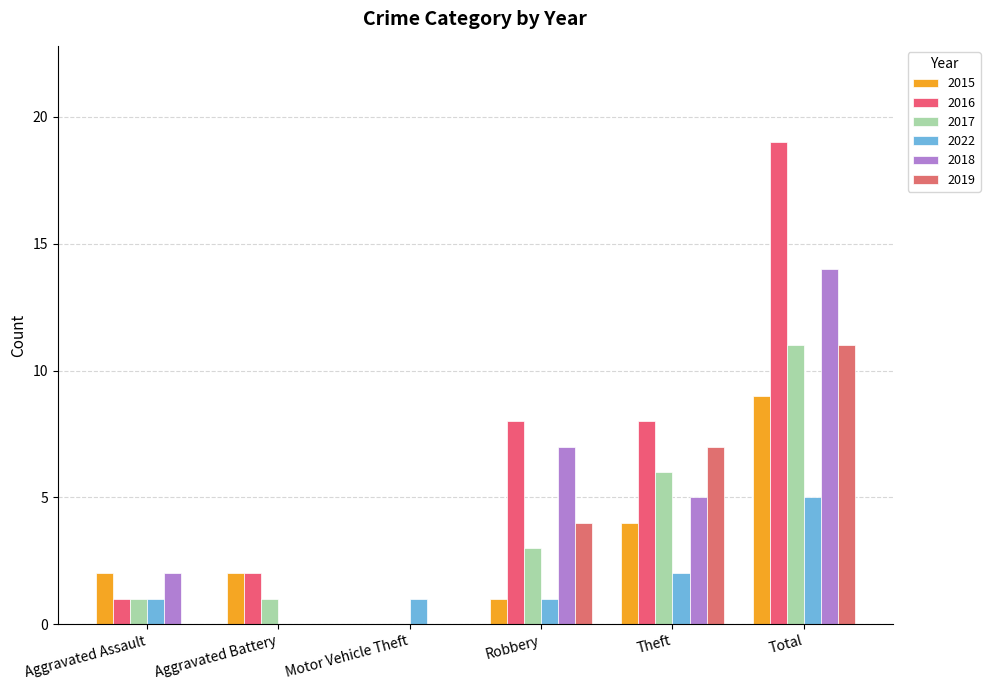

How many groups of bars are there?

6